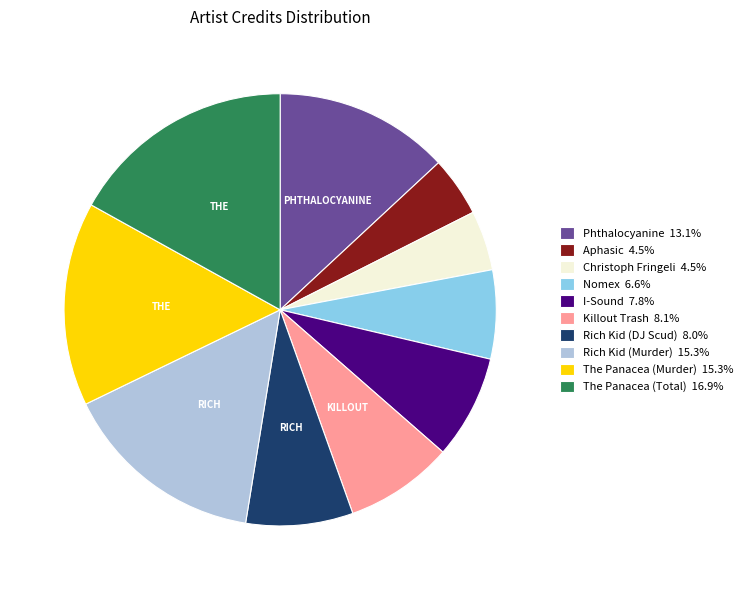

Is Rich Kid (DJ Scud) 8.0% the majority of the pie?

No